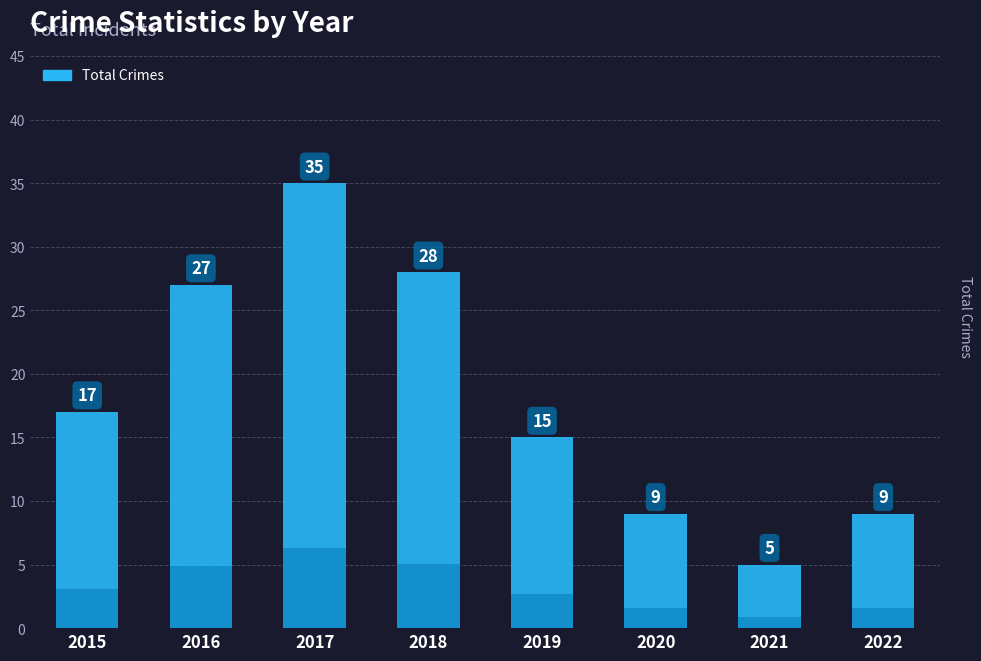

Reading left to right, extract all data points from this chart.

17	27	35	28	15	9	5	9